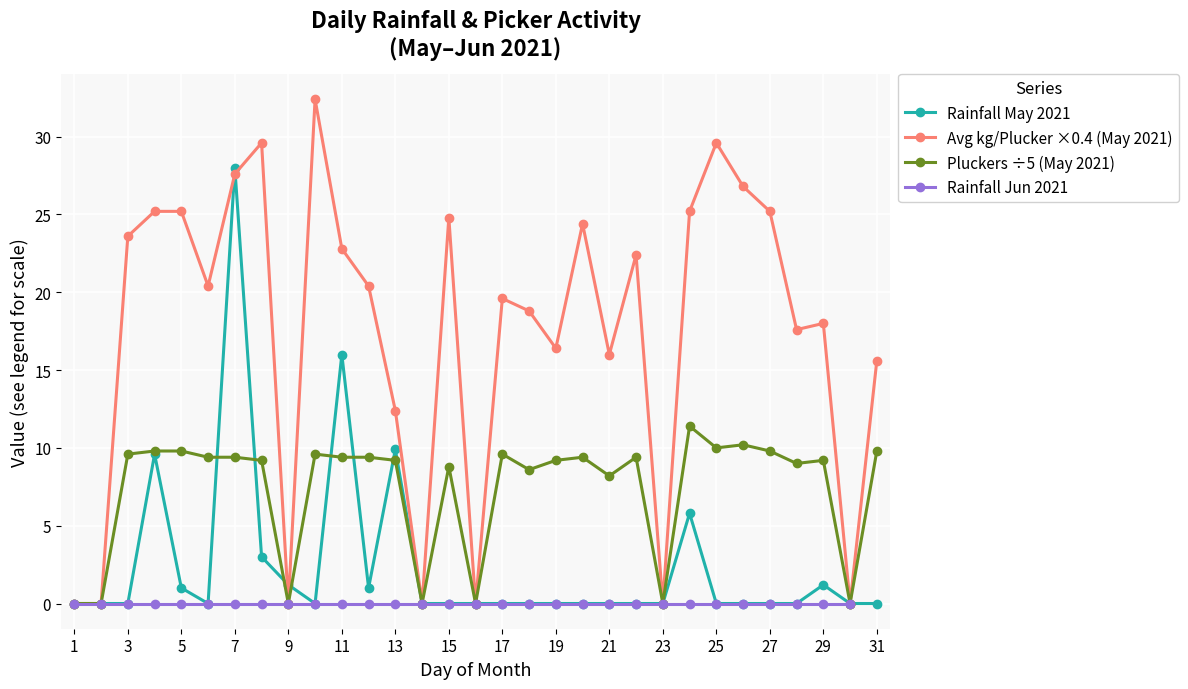

What is the highest value of the Avg kg/Plucker ×0.4 (May 2021) series?

32.4